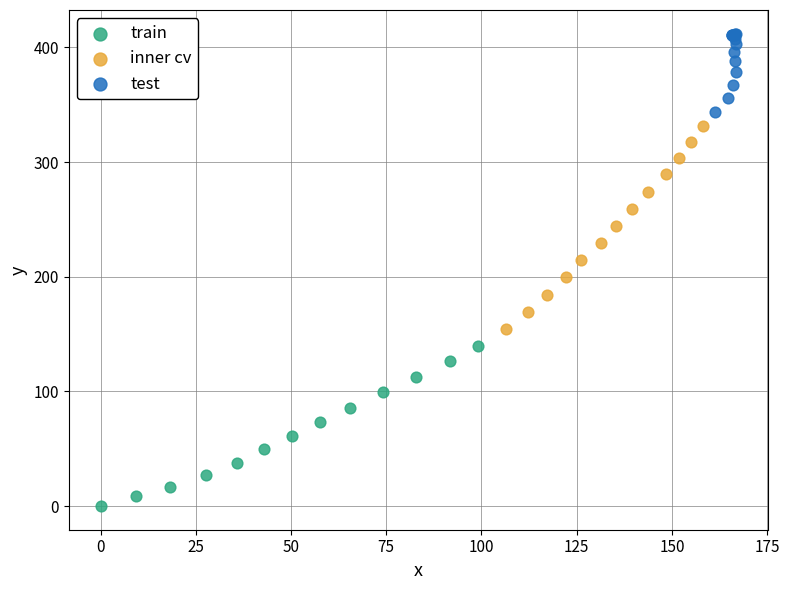

Which series contains the highest Y value?

test